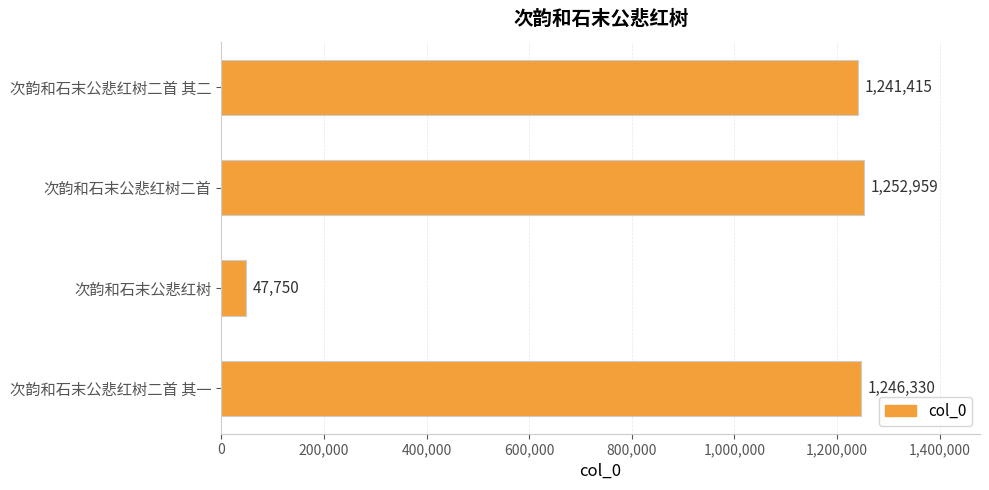

Reading top to bottom, list all the values displayed in this chart.

1241415	1252959	47750	1246330